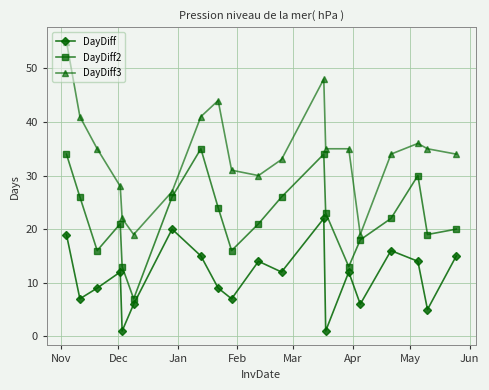

Which series has the largest range (max minus min)?

DayDiff3